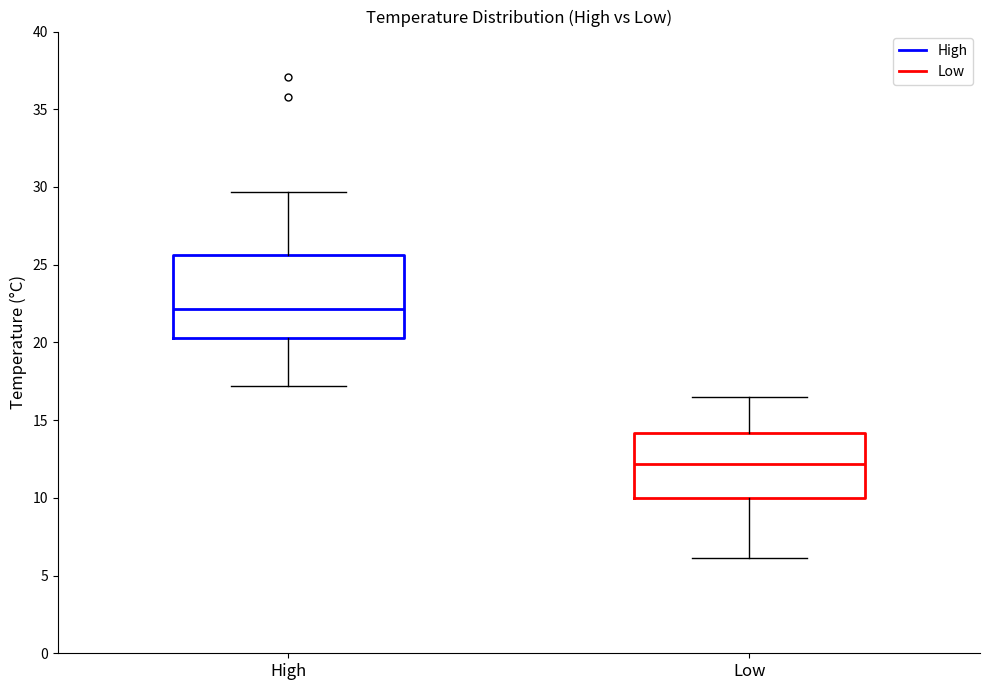

Reading left to right, transcribe this box plot: for each box, give where its median line is, the range the box spans, and where its two whiskers end, as read against the y-axis. The values are not printed on the chart, so give them approximately, as read against the axis.

High: median 22.0, box 20.5 to 25.5, whiskers 17.0 to 29.5
Low: median 12.0, box 10.0 to 14.0, whiskers 6.0 to 16.5